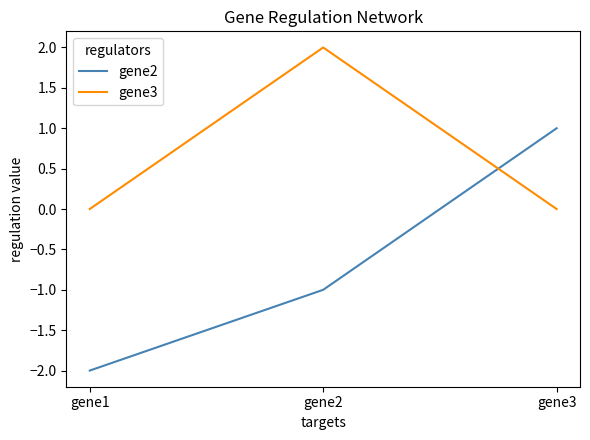

Between gene1 and gene2, which series saw the biggest shift?

gene3